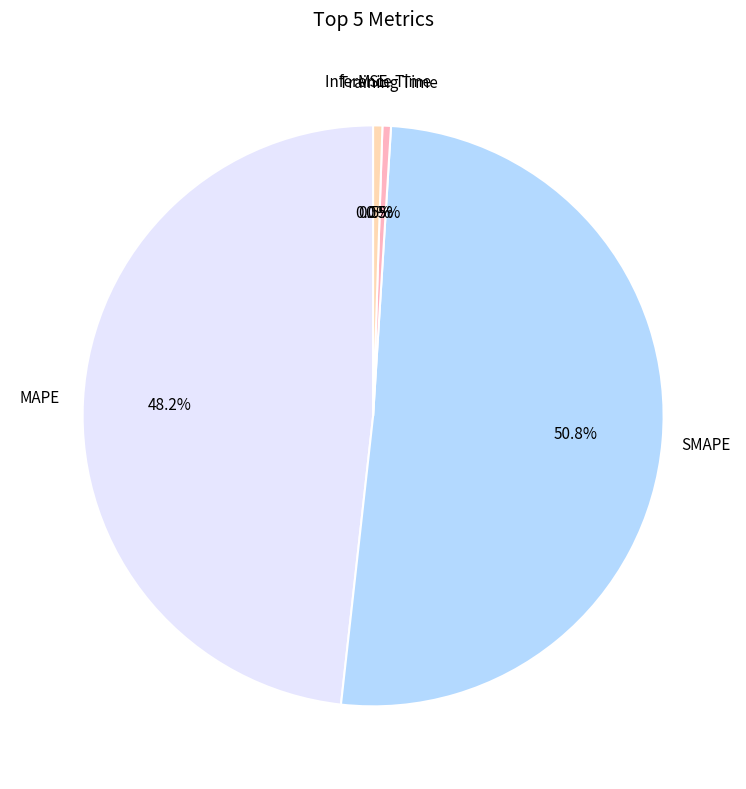

Does any single category account for the majority?

Yes